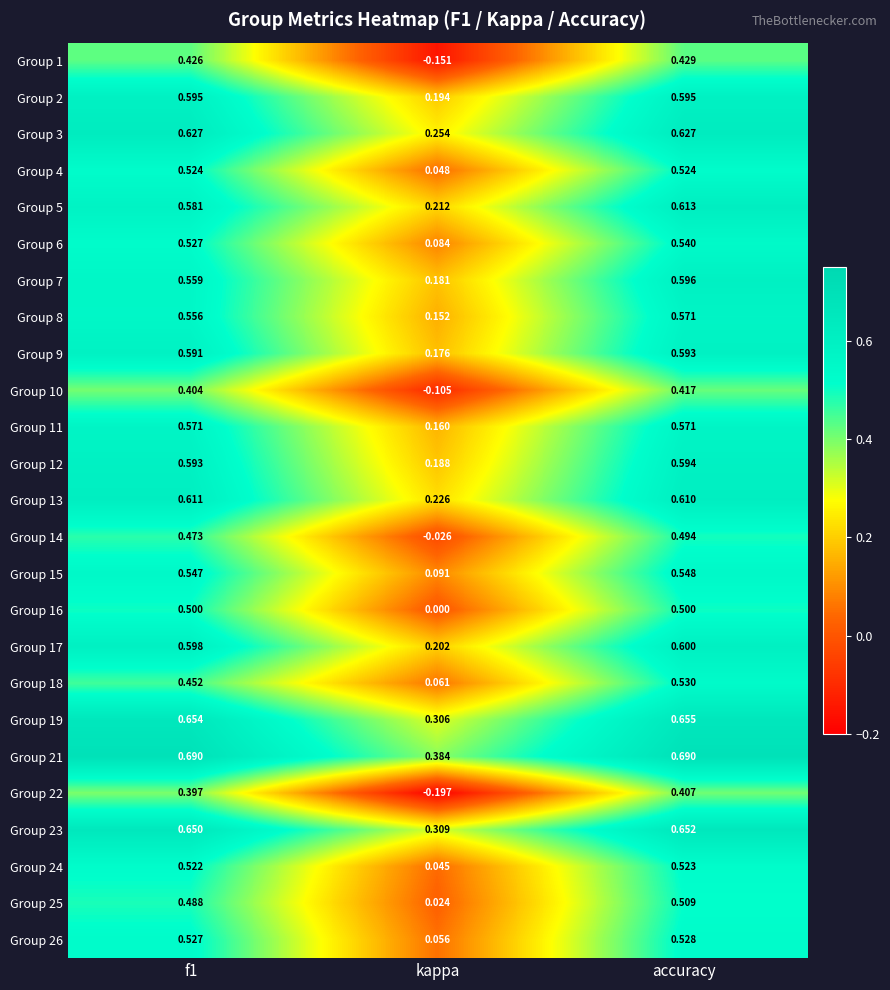

At which category is the sum across all series the highest?

accuracy